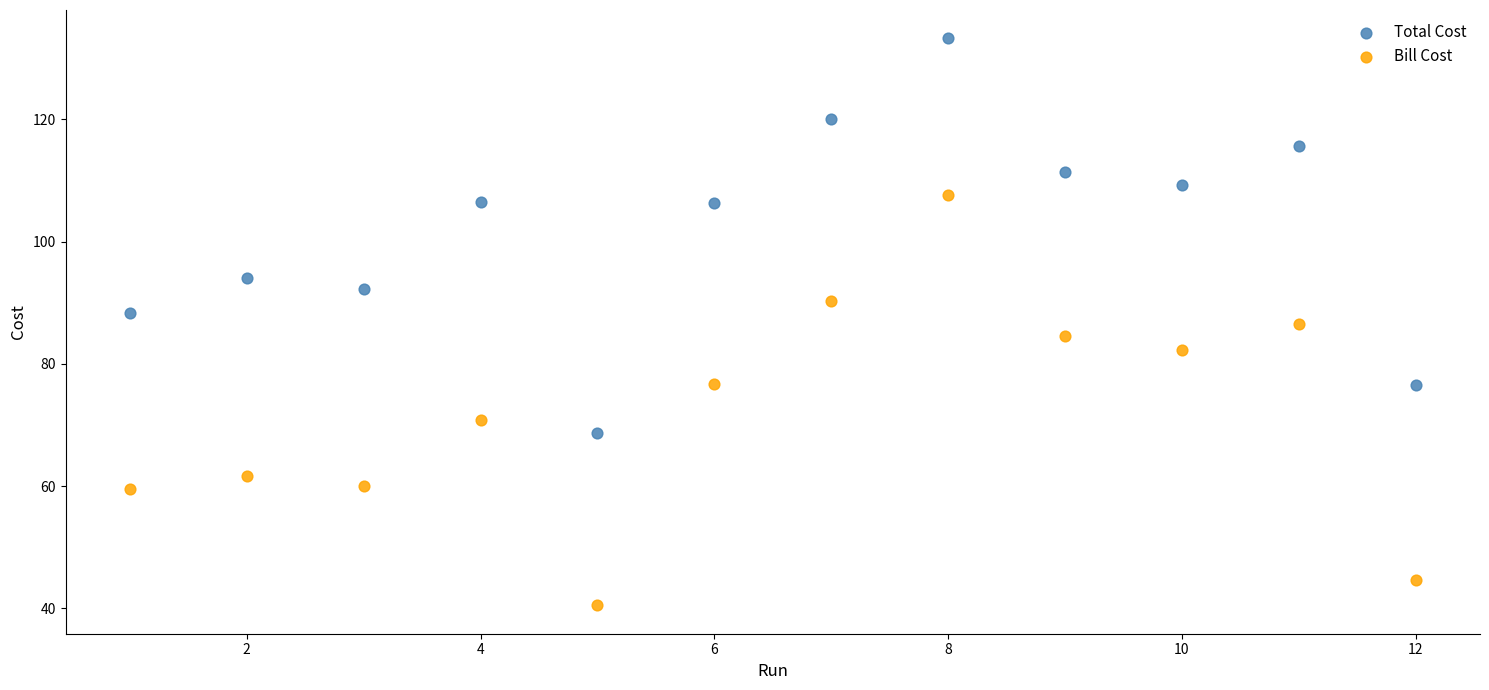

Which series reaches the minimum Y coordinate?

Bill Cost